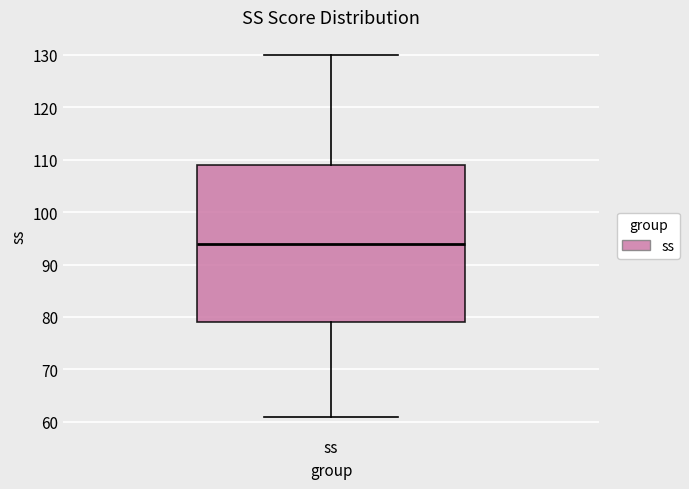

Read this box plot against the y-axis: the position of the median line, the range covered by the box, and the ends of both whiskers. The values are not printed on the chart, so give them approximately, as read against the axis.

median 94, box 79 to 109, whiskers 61 to 130